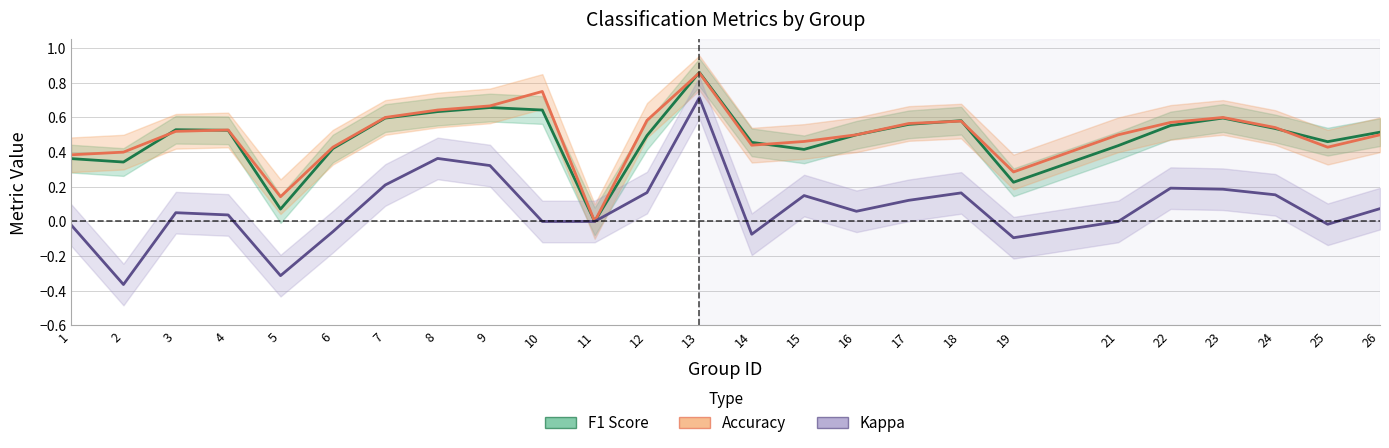

What is the value of the F1 Score point at the 22nd from the left?

0.6